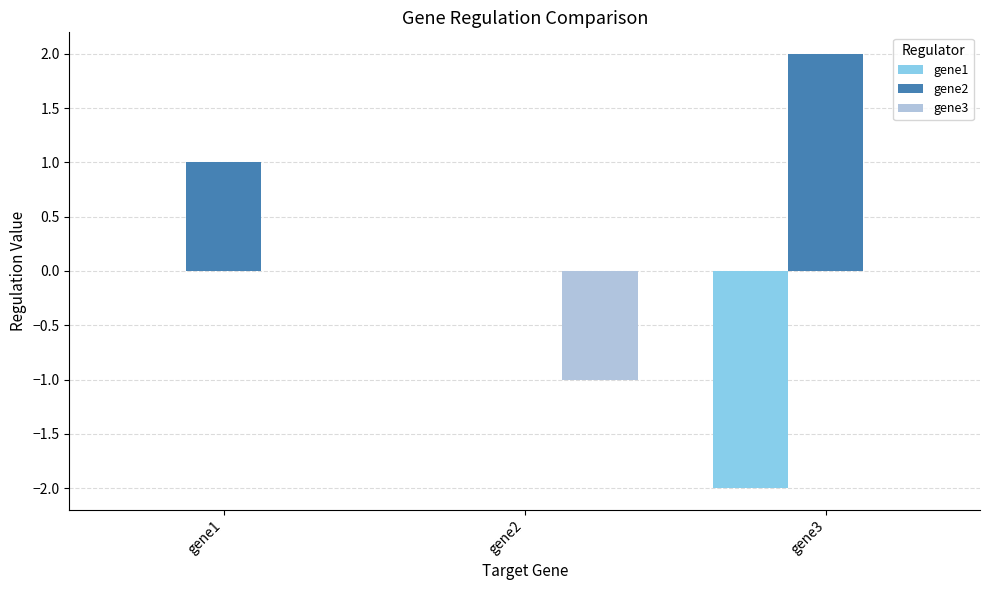

Count the number of categories in the chart.

3